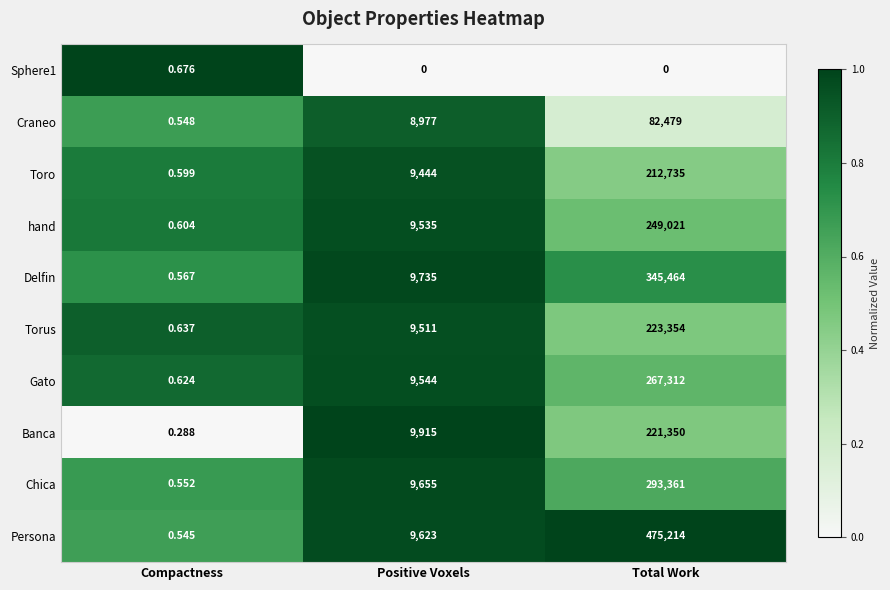

At which category is the sum across all series the highest?

Total Work